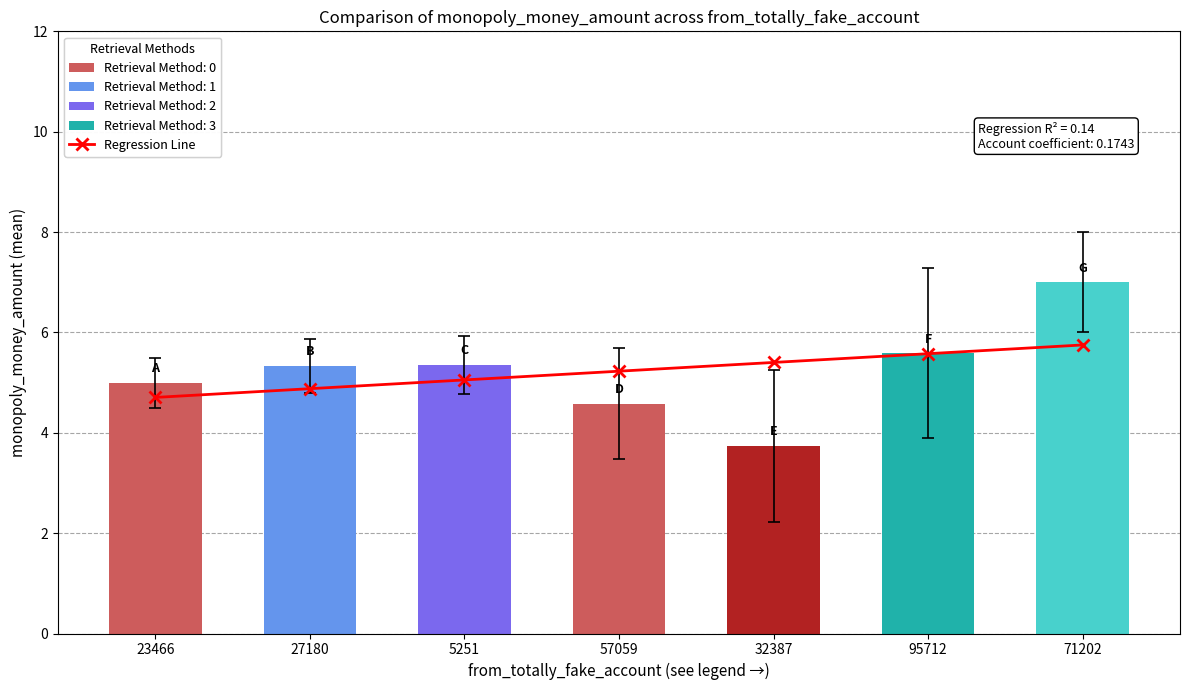

Read the value at 27180.

4.9